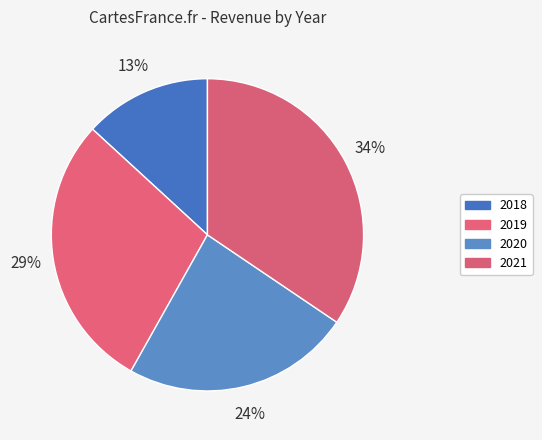

Rank the categories by value from highest to lowest.

2021, 2019, 2020, 2018